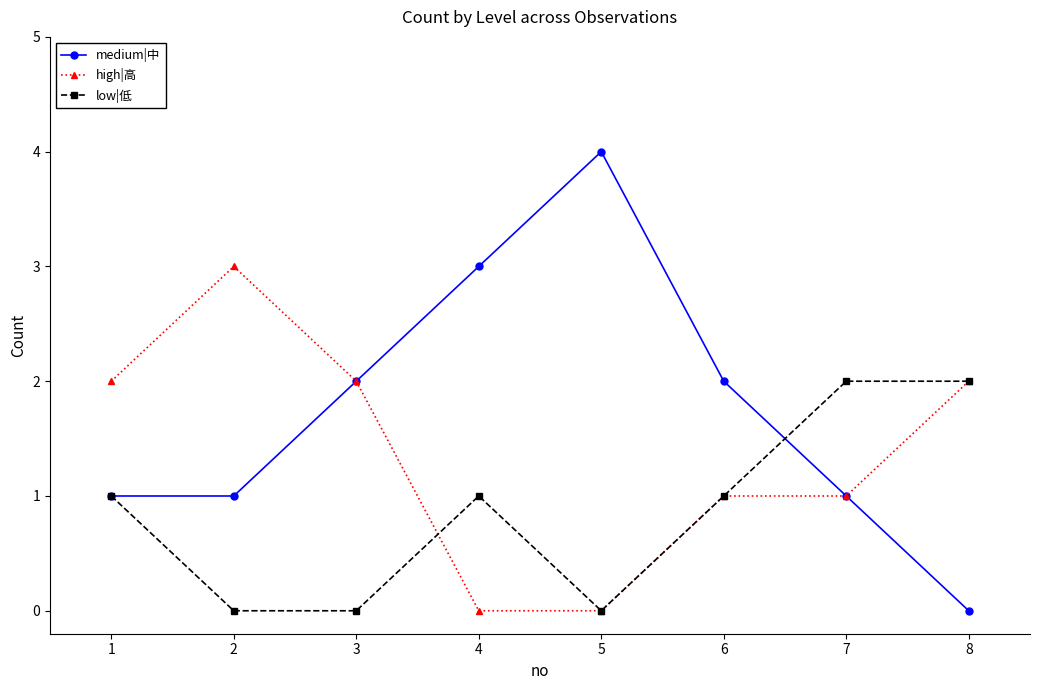

How many values in the medium|中 series are below 2?

4